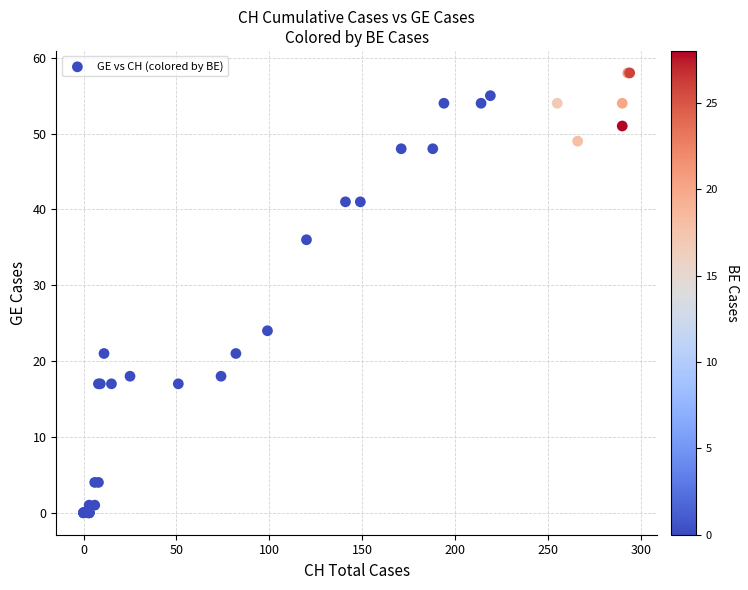

What Y value in the scatter plot is closest to 29?

24